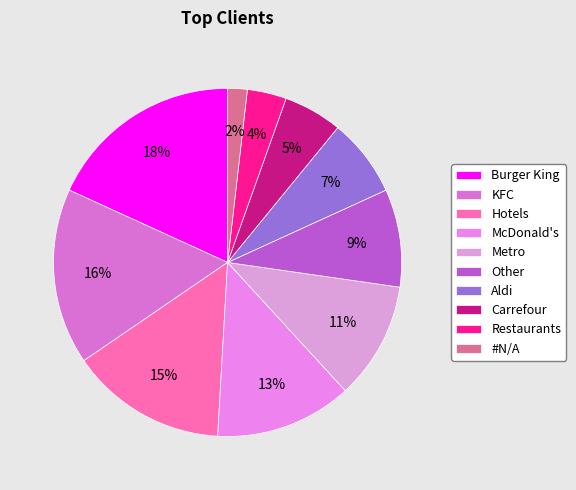

Combined, do Restaurants and #N/A account for over 50%?

No